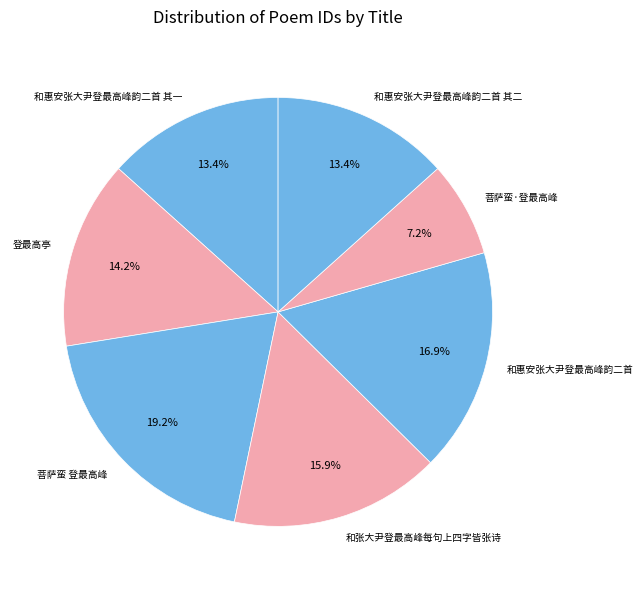

Does 登最高亭 account for over 50% of the chart?

No